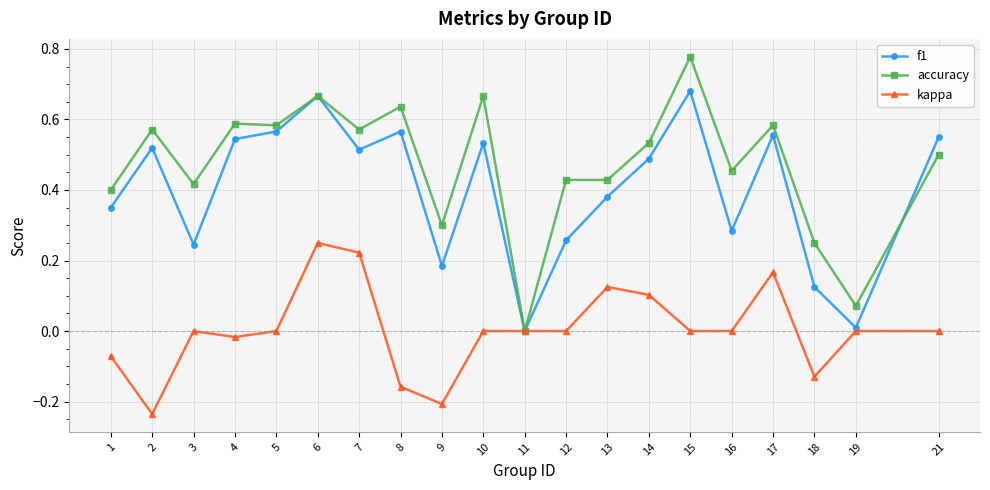

What is the sum of all f1 values?

8.0